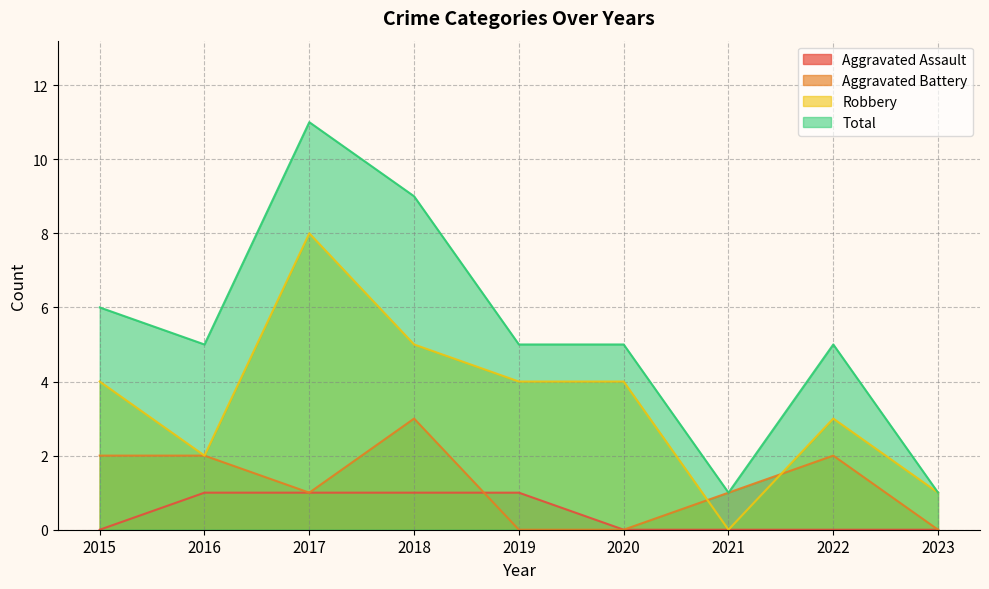

At how many categories does at least one series exceed 0?

9